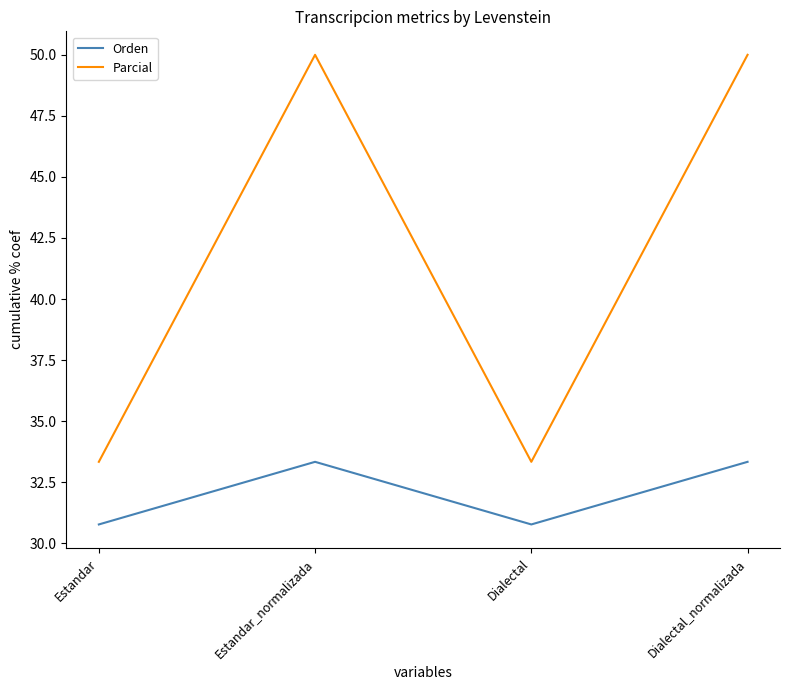

True or false: Orden and Parcial cross at least once.

False